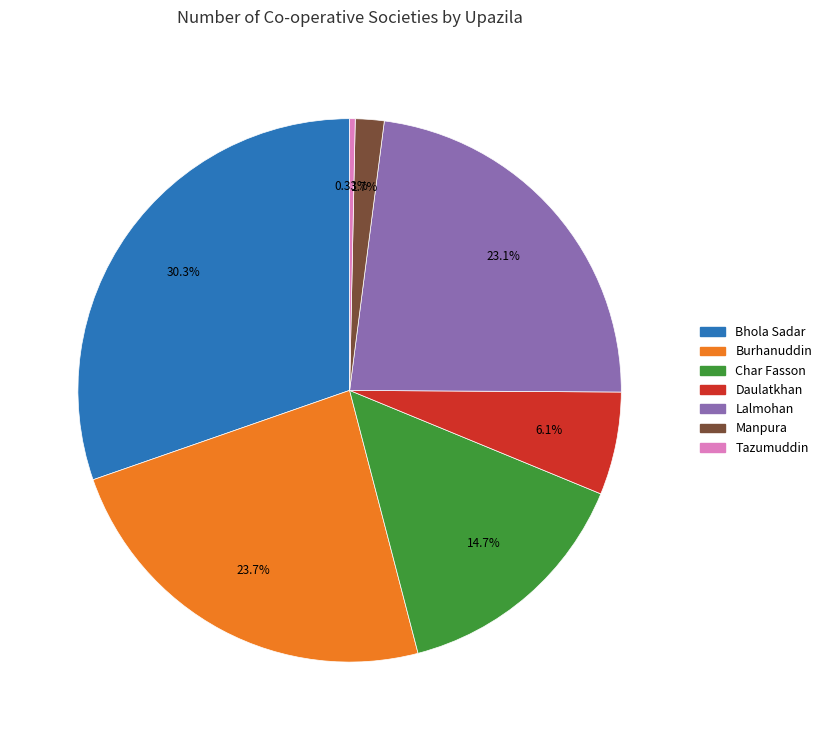

To the nearest percent, what portion does Lalmohan represent?

23%